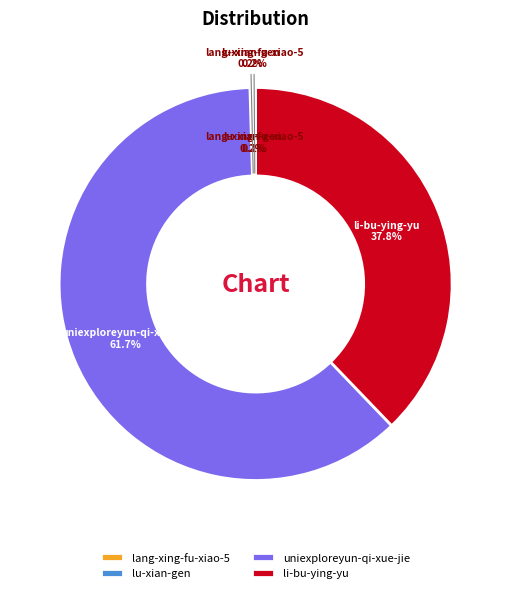

To the nearest percent, what is the average slice percentage?

25%